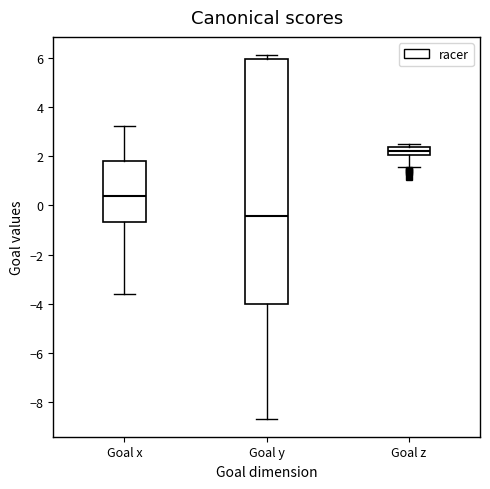

Which box is the tallest, from its lower edge to its upper edge?

Goal y